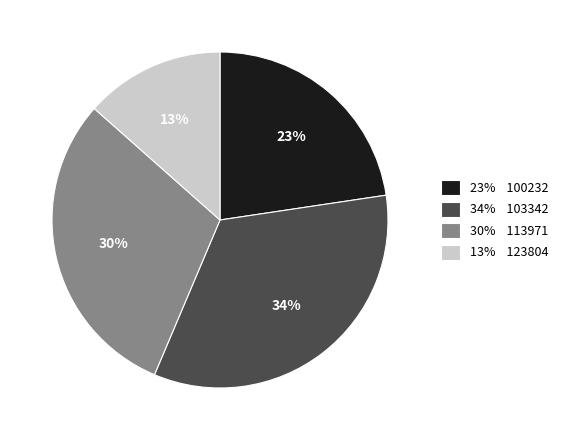

Which category has the biggest portion of the pie?

34% 103342